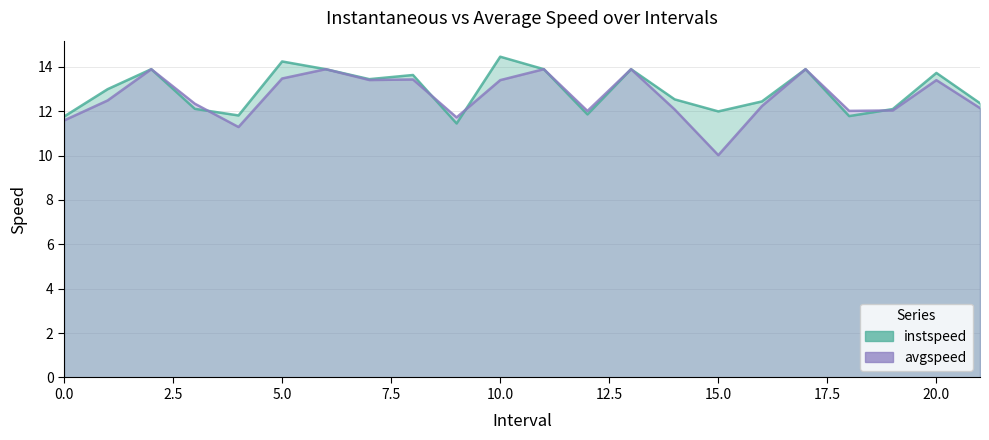

How many interior local valleys does the instspeed series have?

6